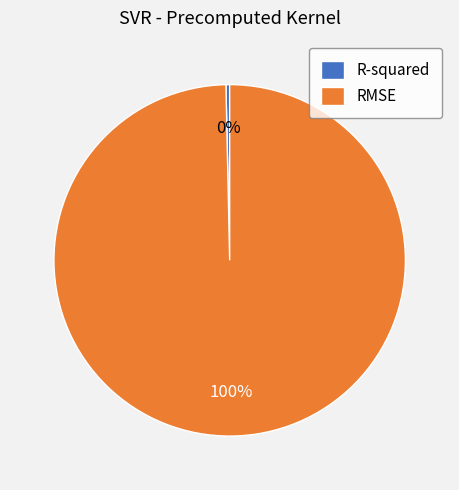

True or false: RMSE accounts for 100% of the total.

True